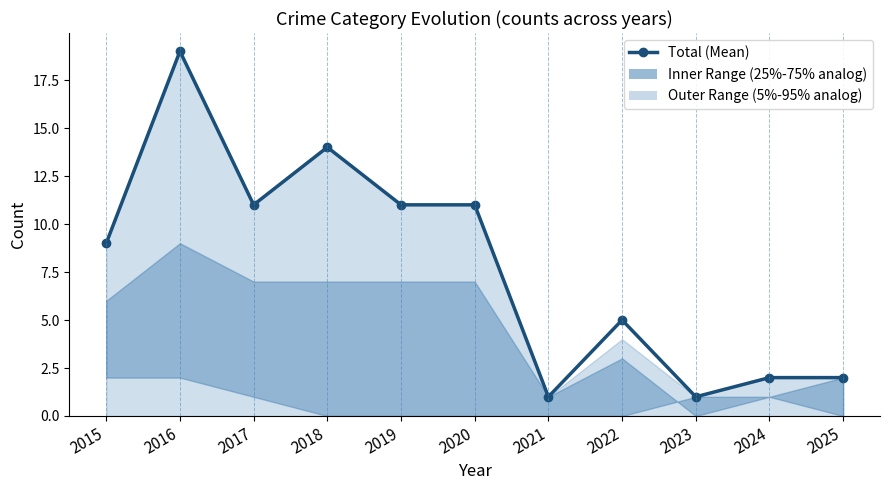

What is the difference between the maximum and minimum values?

18